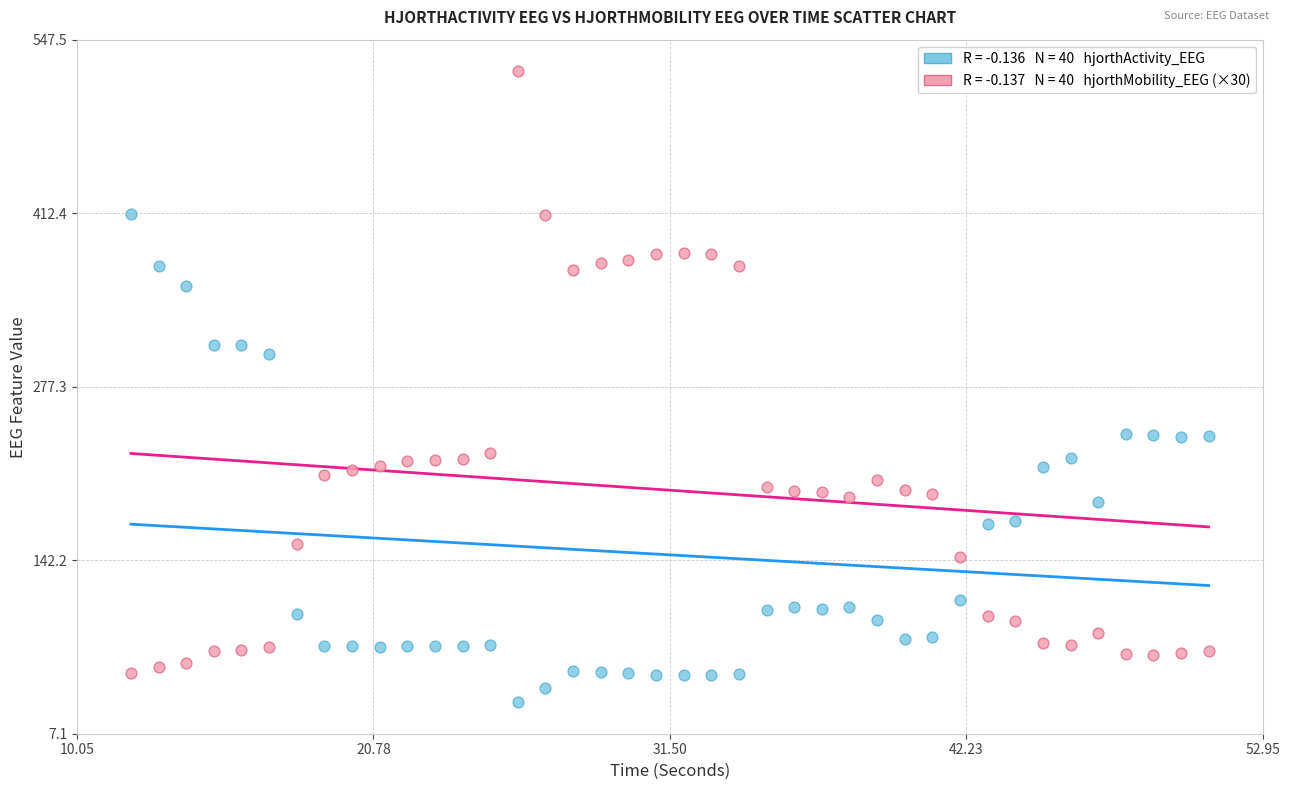

Across all series, what Y value is closest to 277?

303.0